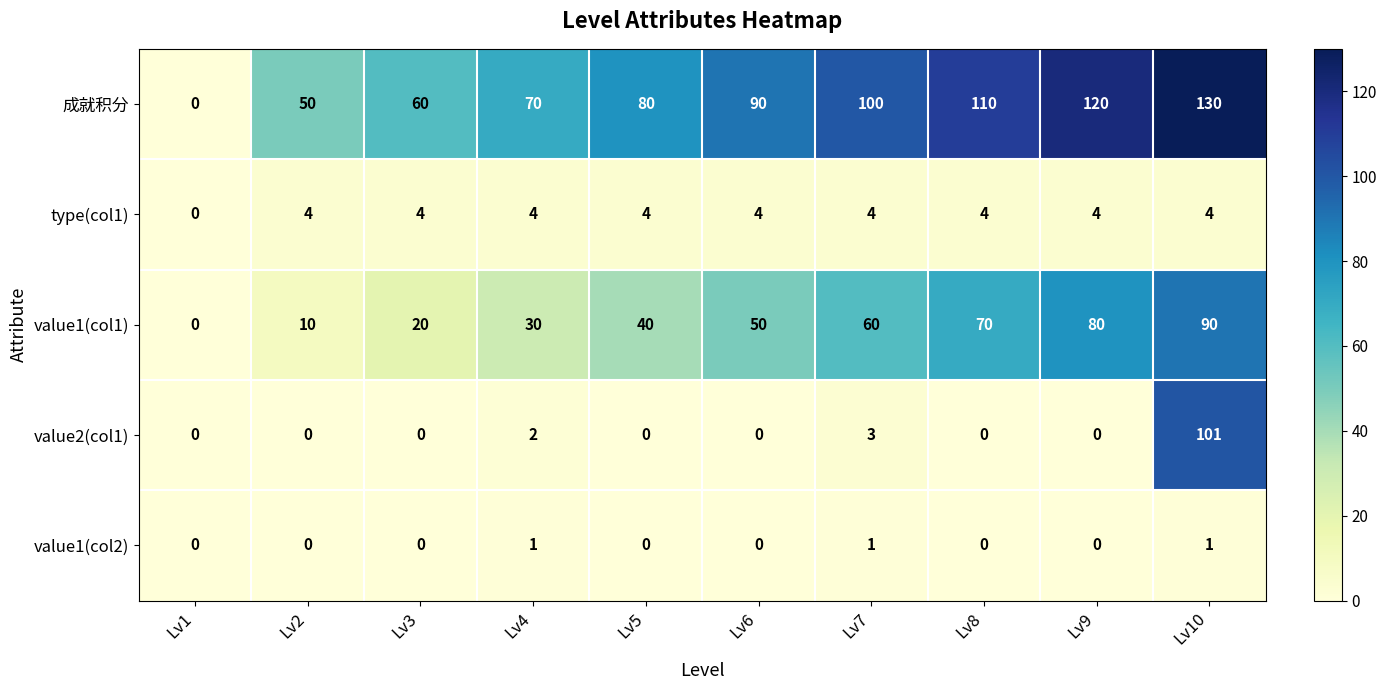

Which series has the largest total across all categories?

成就积分